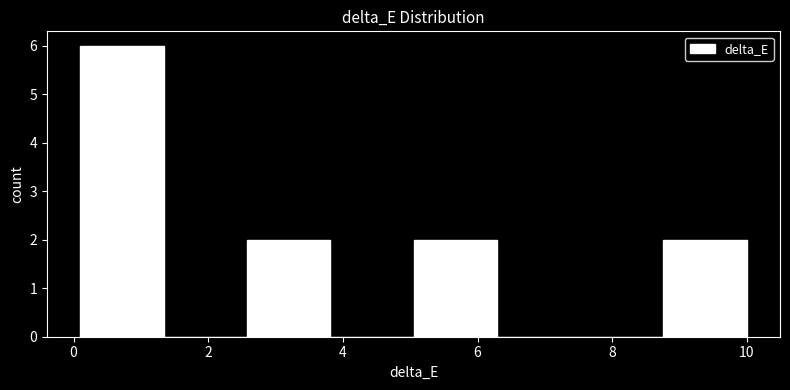

Reading left to right, transcribe this chart: for each bar, give the range it covers on the x-axis and its height. Neither the bar edges nor the heights are printed on the chart, so give them approximately, as read against the axes.

0.2 to 1.4: 6
1.4 to 2.6: 0
2.6 to 3.8: 2
3.8 to 5.0: 0
5.0 to 6.2: 2
6.2 to 7.6: 0
7.6 to 8.8: 0
8.8 to 10.0: 2